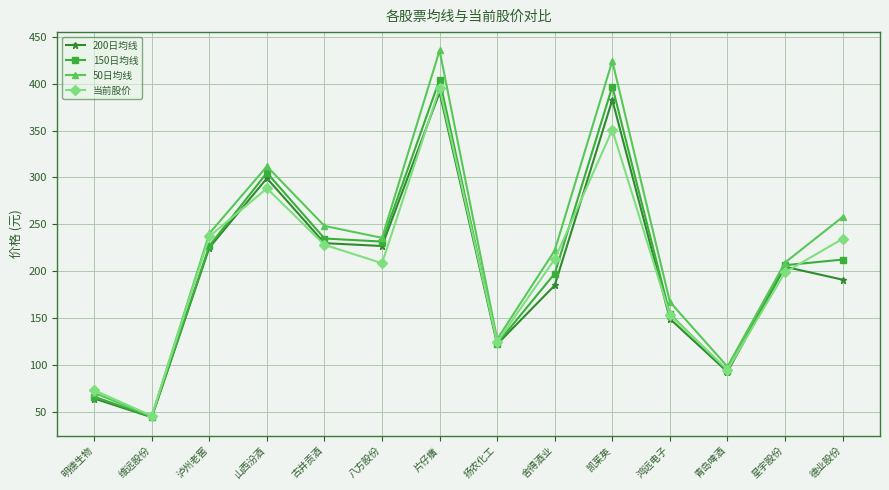

List the series in order of their peak value, highest first.

50日均线, 150日均线, 当前股价, 200日均线